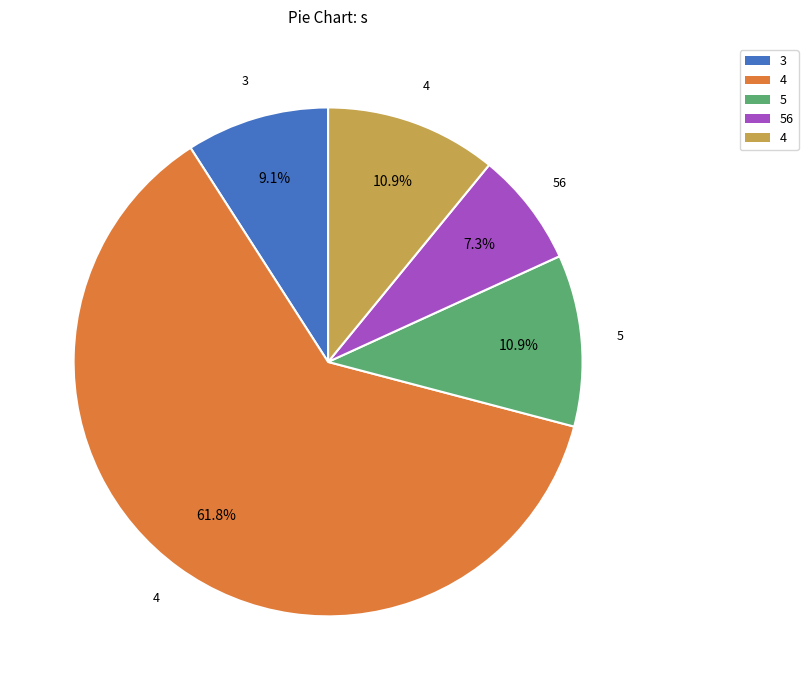

Is there a majority slice in this chart?

Yes